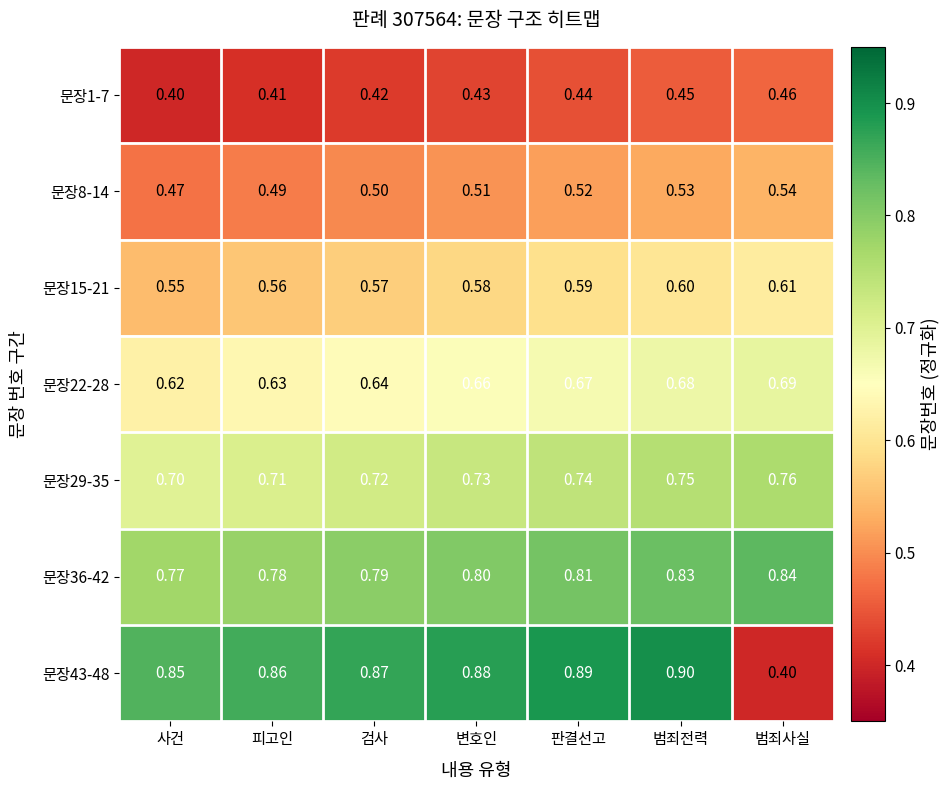

Which series has the largest total across all categories?

문장43-48